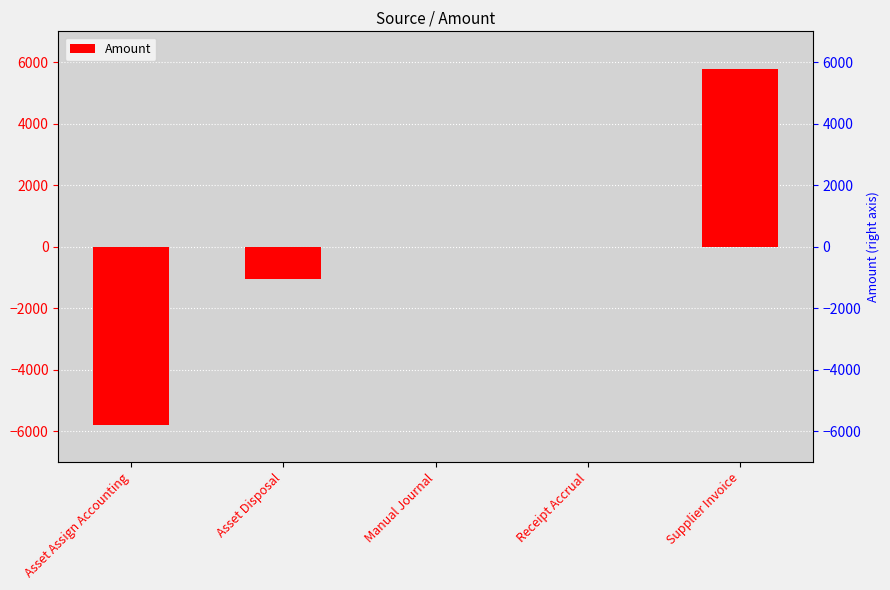

What value does the data have at Asset Assign Accounting?

-5777.1